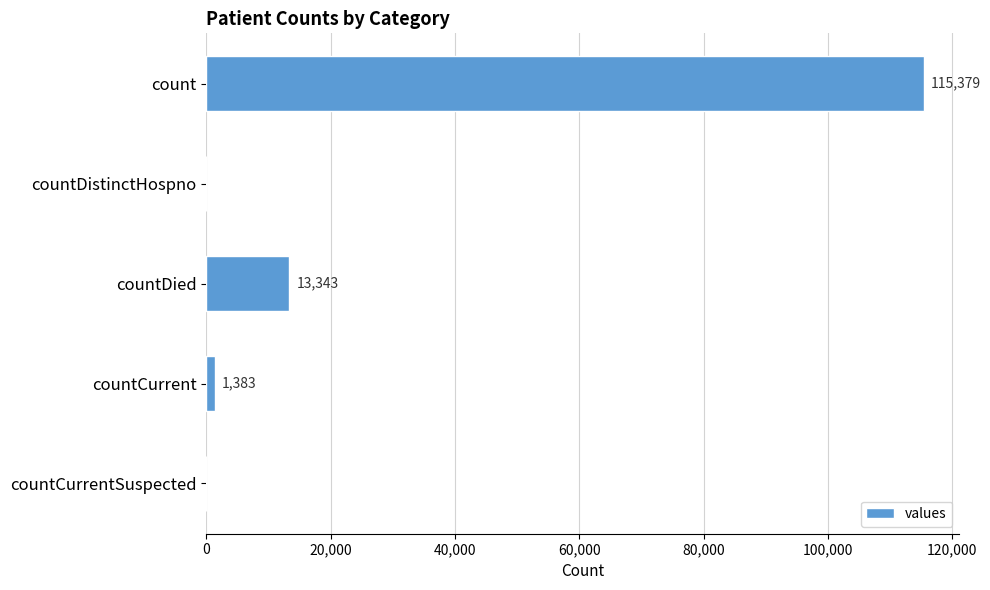

Are the bars grouped side by side (vs. stacked)?

No